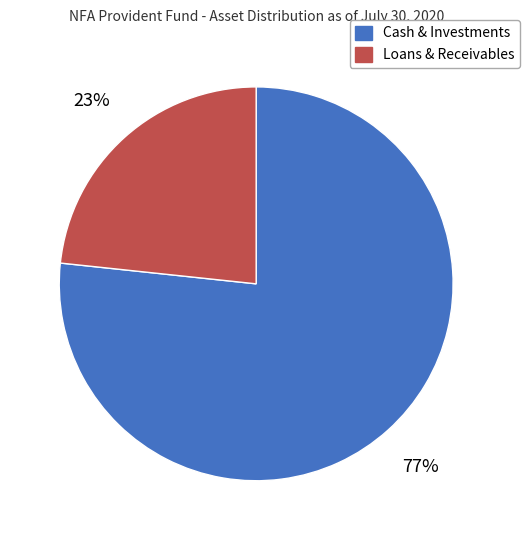

Which slice represents more than half of the pie?

Cash & Investments